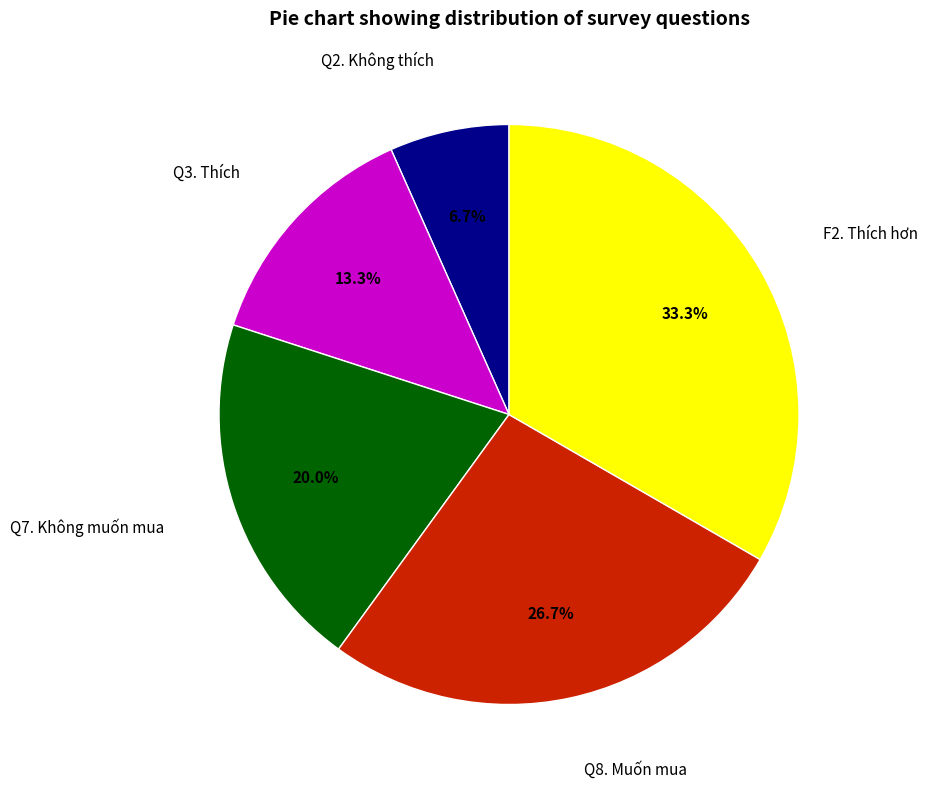

How many segments does this pie chart have?

5